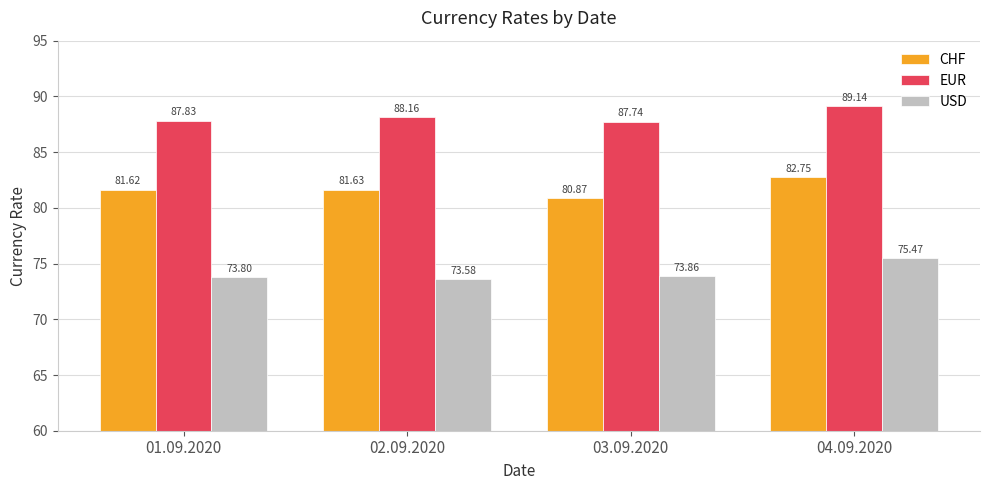

Between 02.09.2020 and 04.09.2020, which series saw the biggest shift?

USD